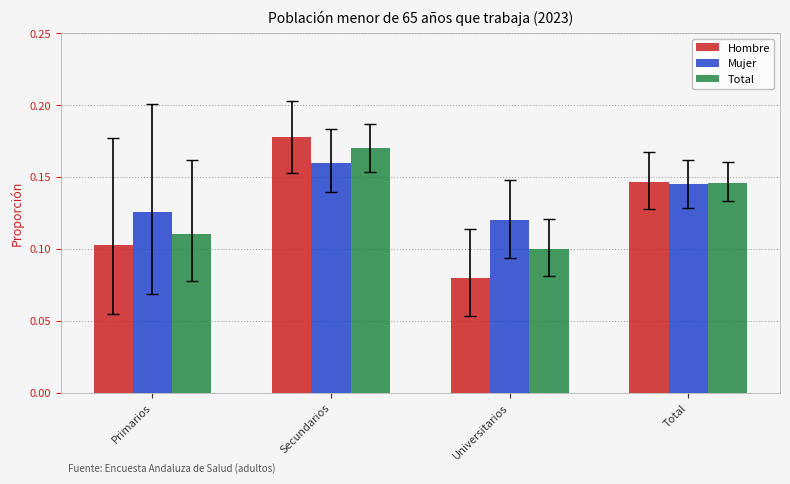

True or false: Hombre has a value of 0.1 at Primarios.

True